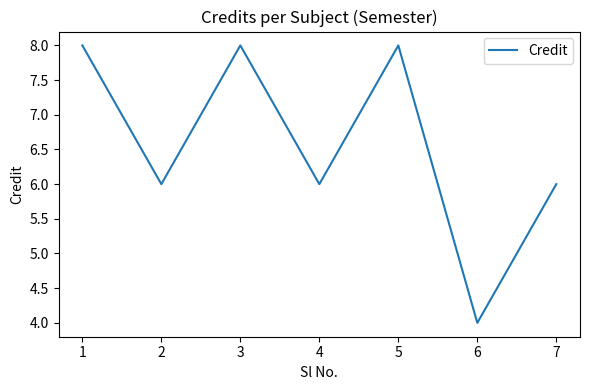

Approximately how many times larger is the value at 5 compared to 3?

1.0